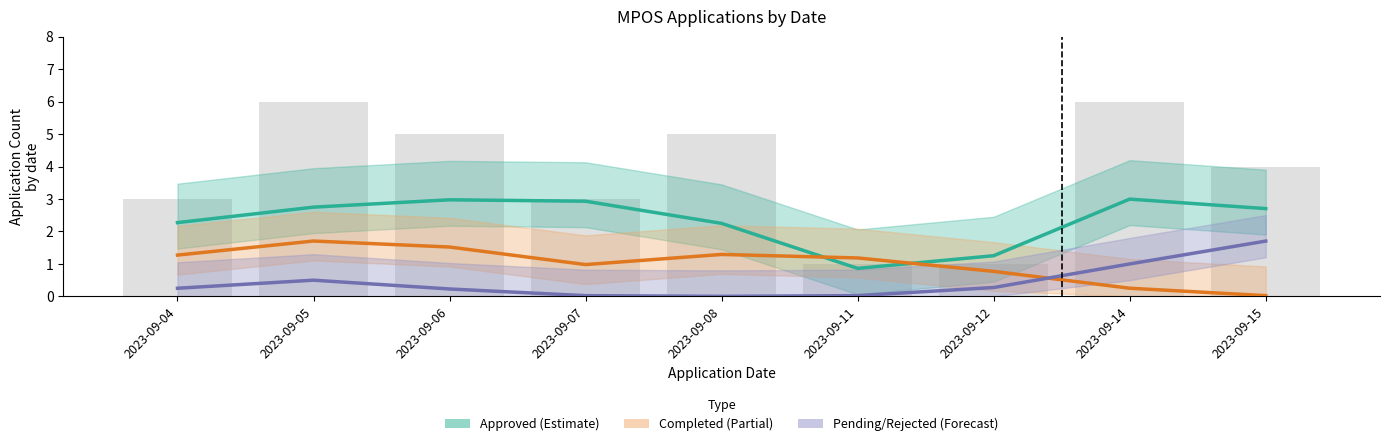

At which category is the sum across all series the highest?

2023-09-05